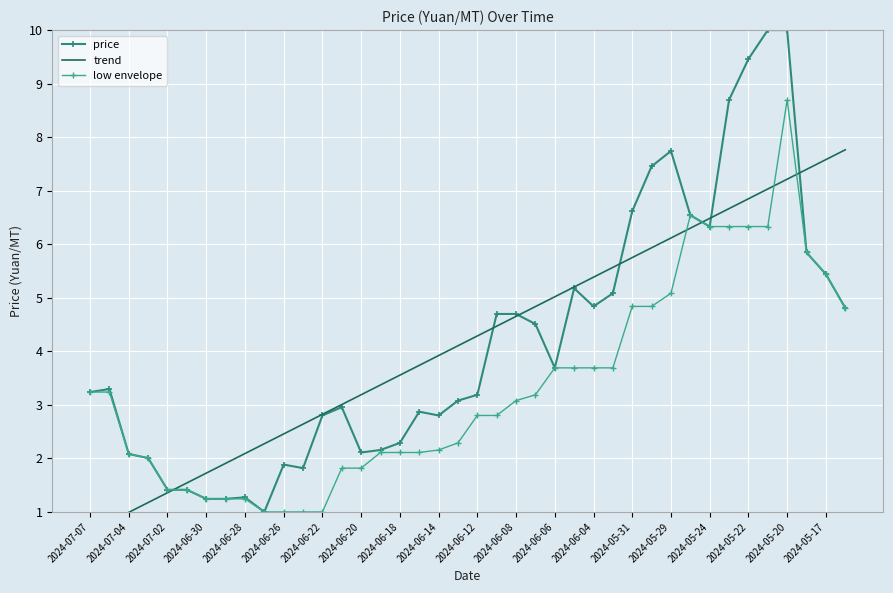

What is the value of the price point at the 11th from the left?

1.9